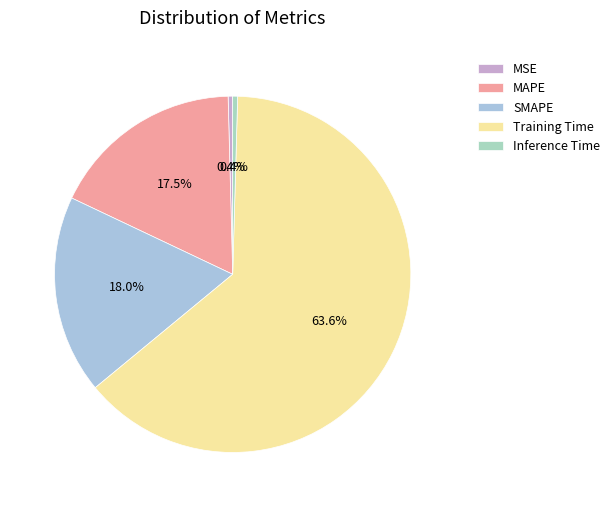

Which has a higher value, MSE or SMAPE?

SMAPE